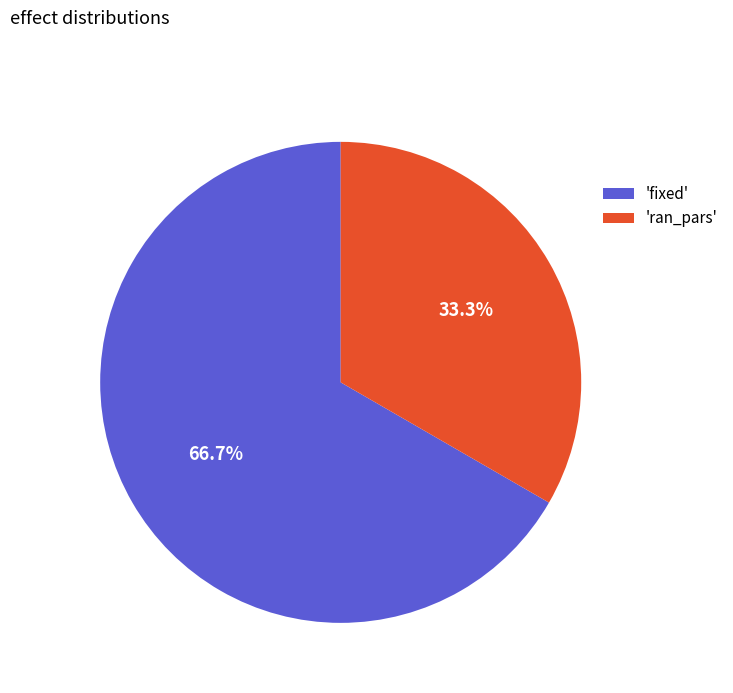

Which slice is the largest?

'fixed'